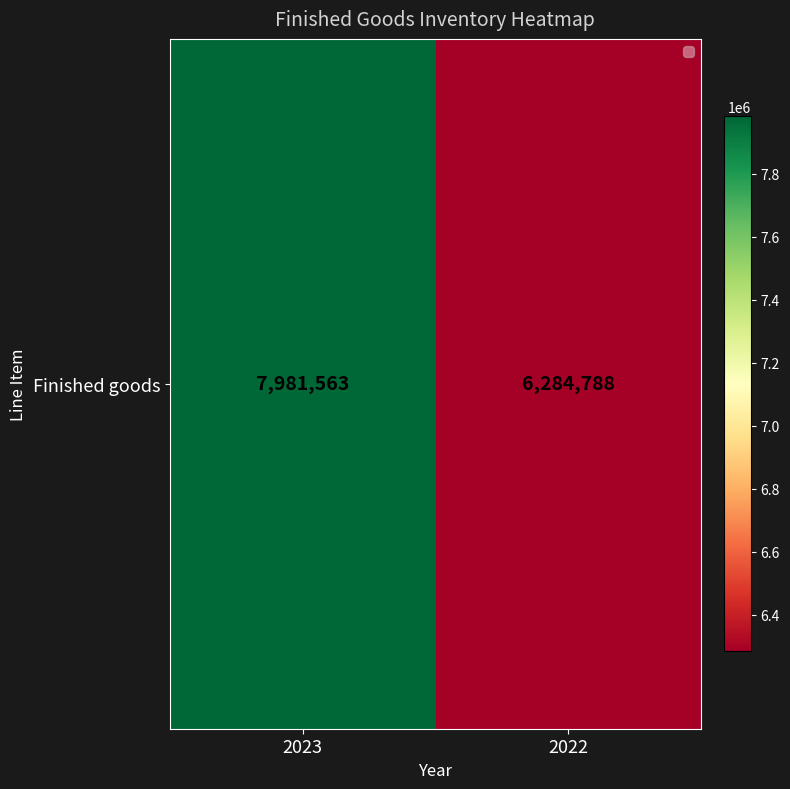

Is it true that the value at 2023 is 12722025?

False